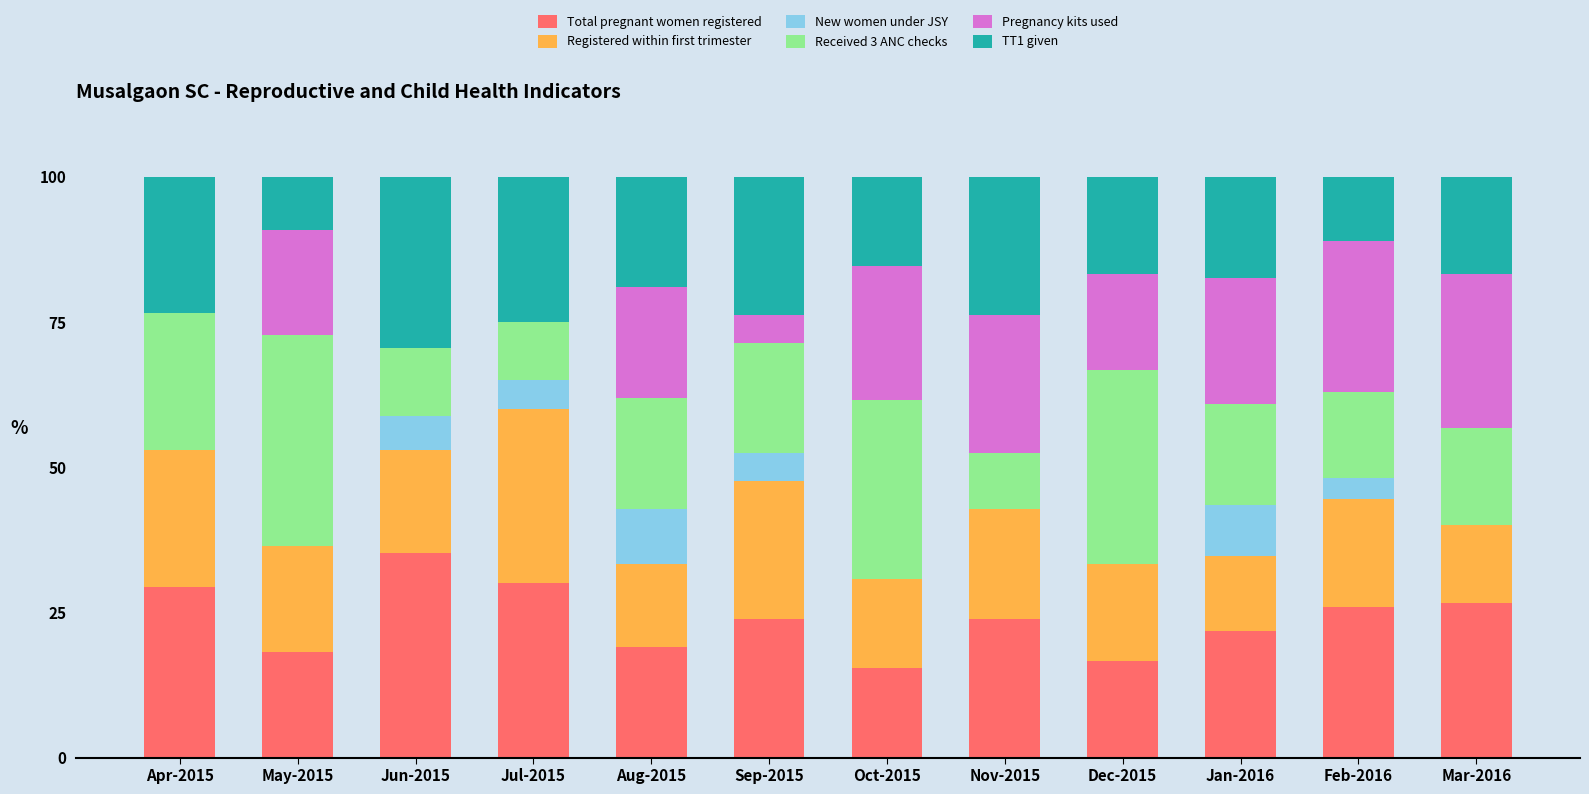

What is the total value across all series at Aug-2015?

100.0